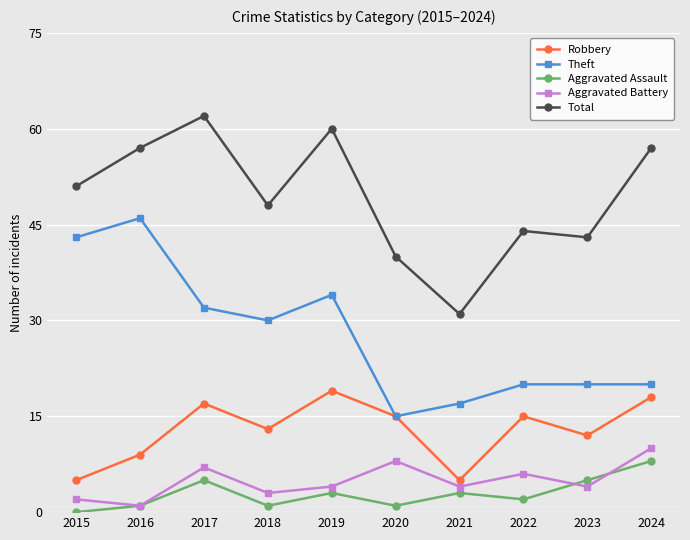

Read the Aggravated Battery value at 2018.

3